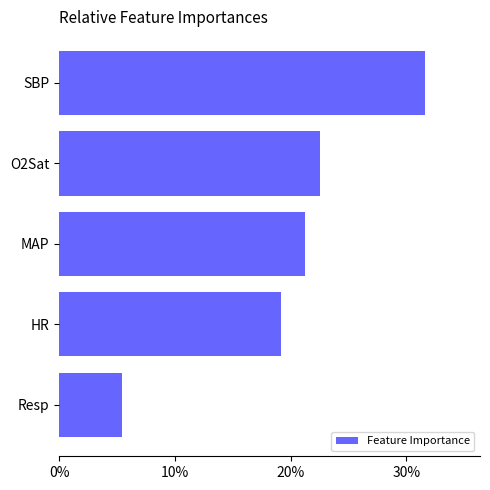

List the labels in order of value, largest first.

SBP, O2Sat, MAP, HR, Resp